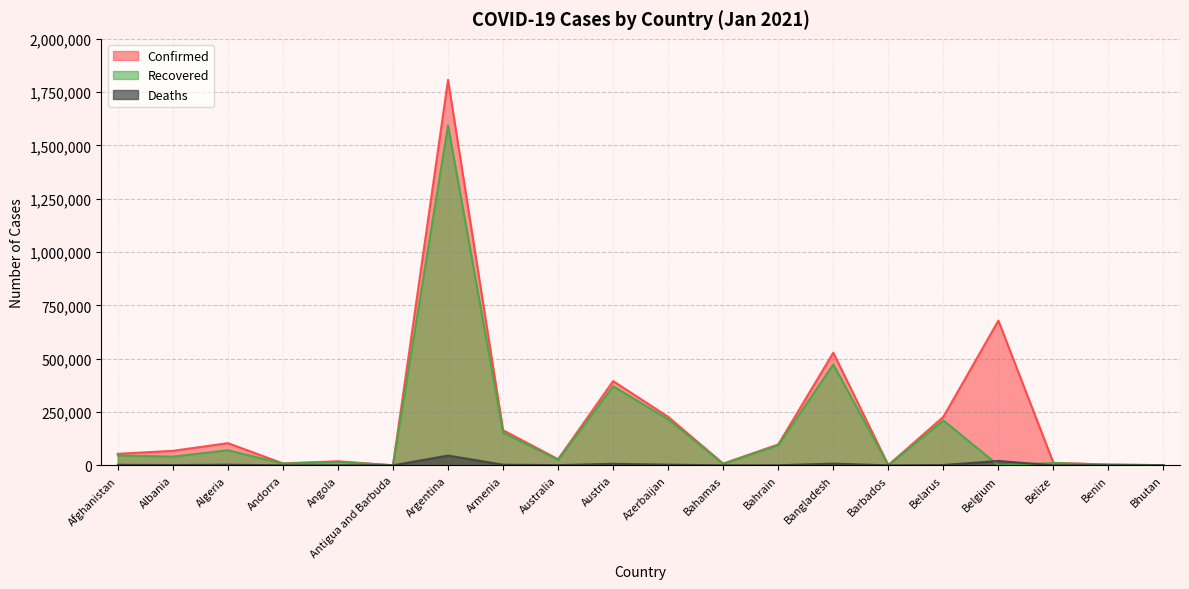

What is the difference between the second highest and second lowest values in the Confirmed series?

677996